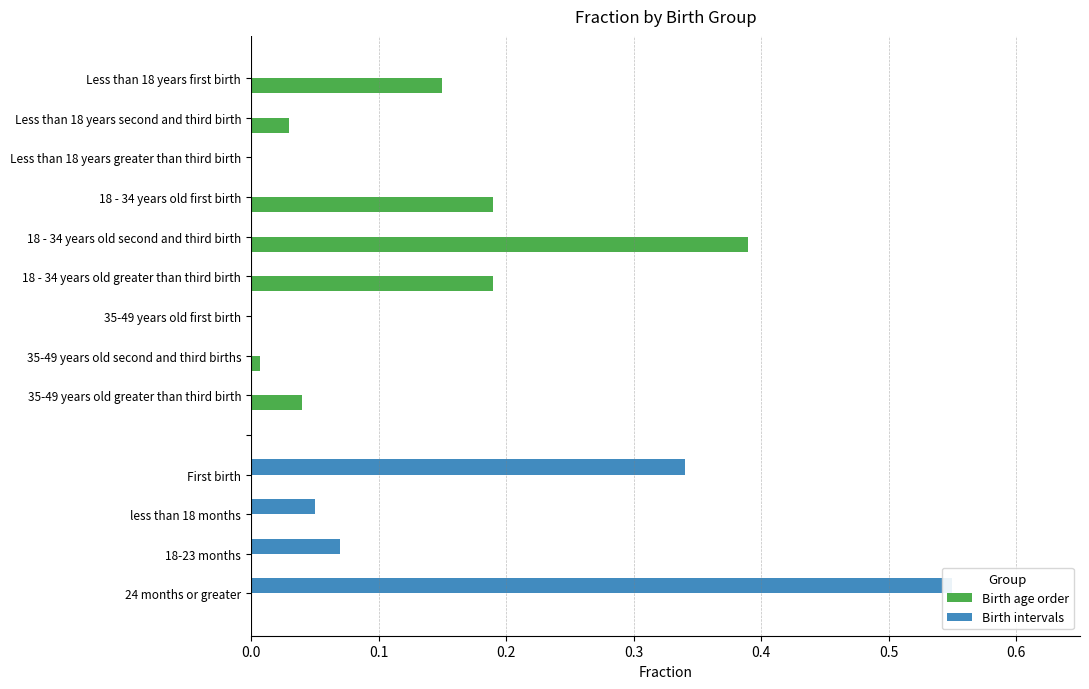

Which series changed the most between 35-49 years old greater than third birth and less than 18 months?

Birth intervals